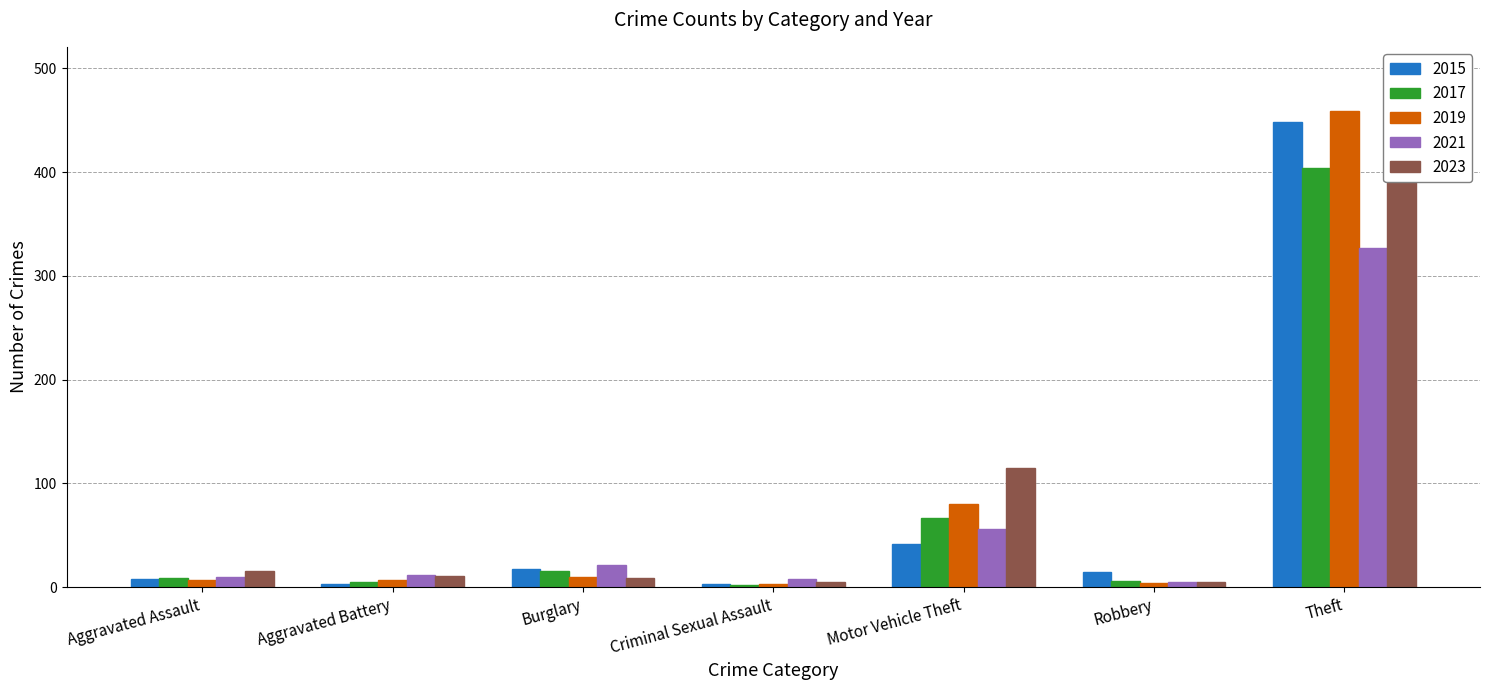

What is the average value of the 2023 series?

94